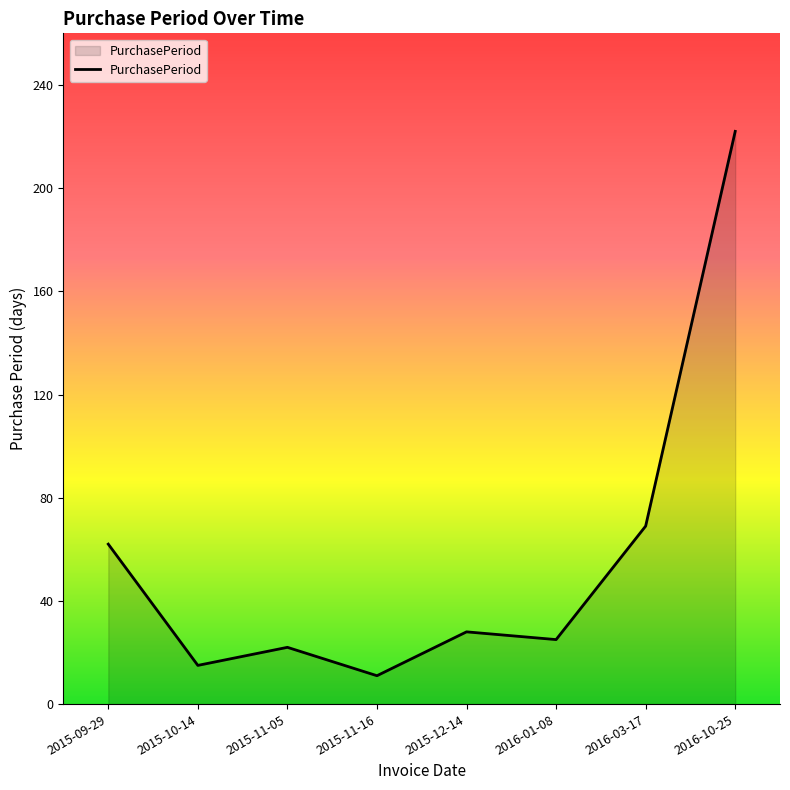

What is the difference between the values at 2016-10-25 and 2015-11-16?

211